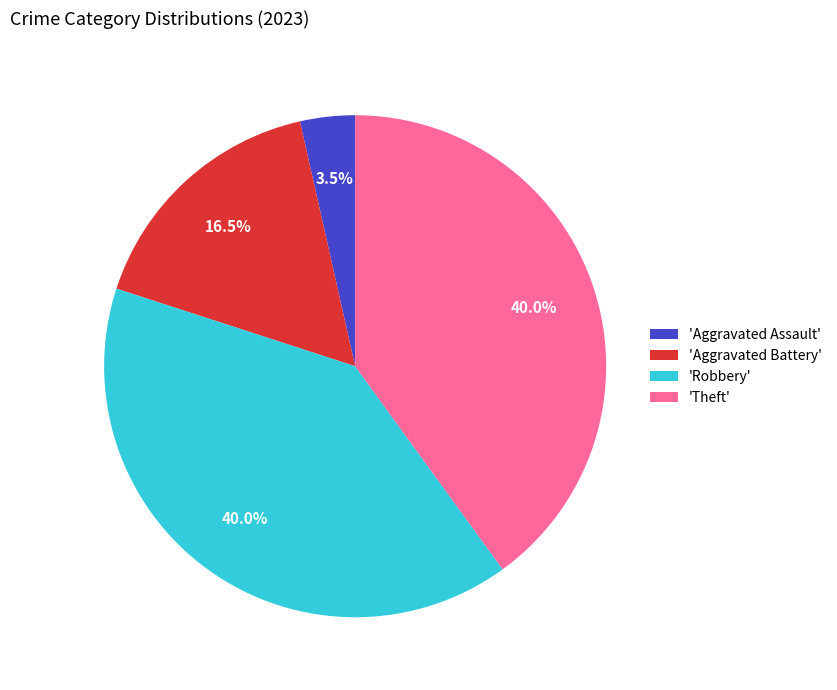

What is the smallest slice in the pie chart?

'Aggravated Assault'